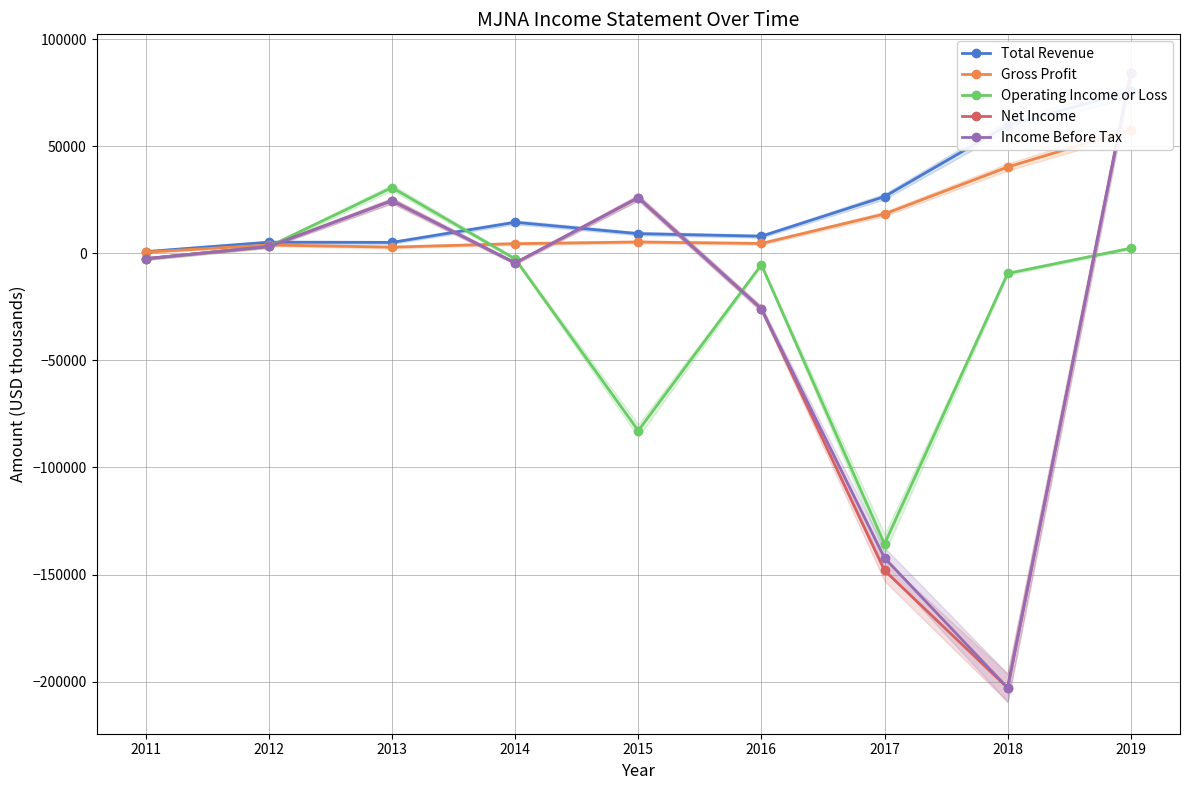

How many data points in Gross Profit are above 4600?

4